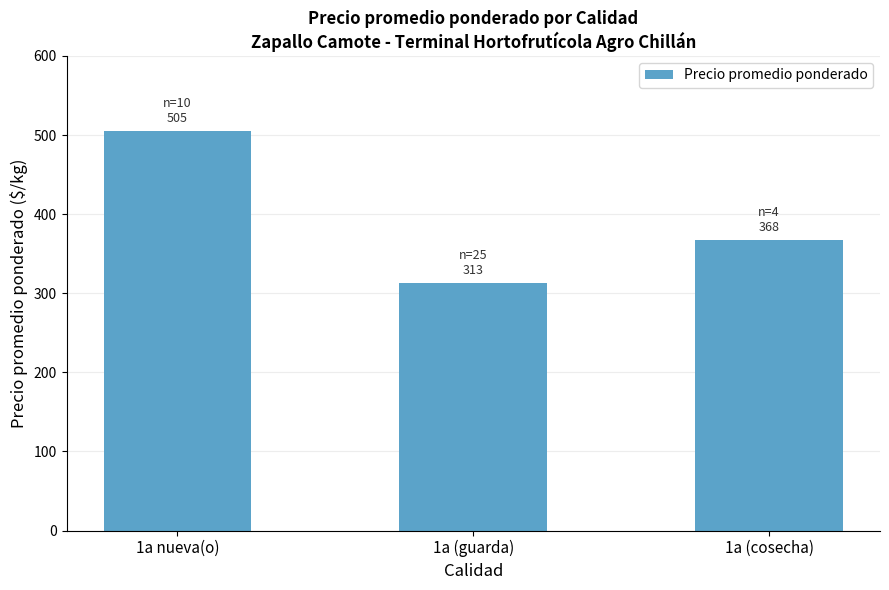

How many series are shown in this chart?

1